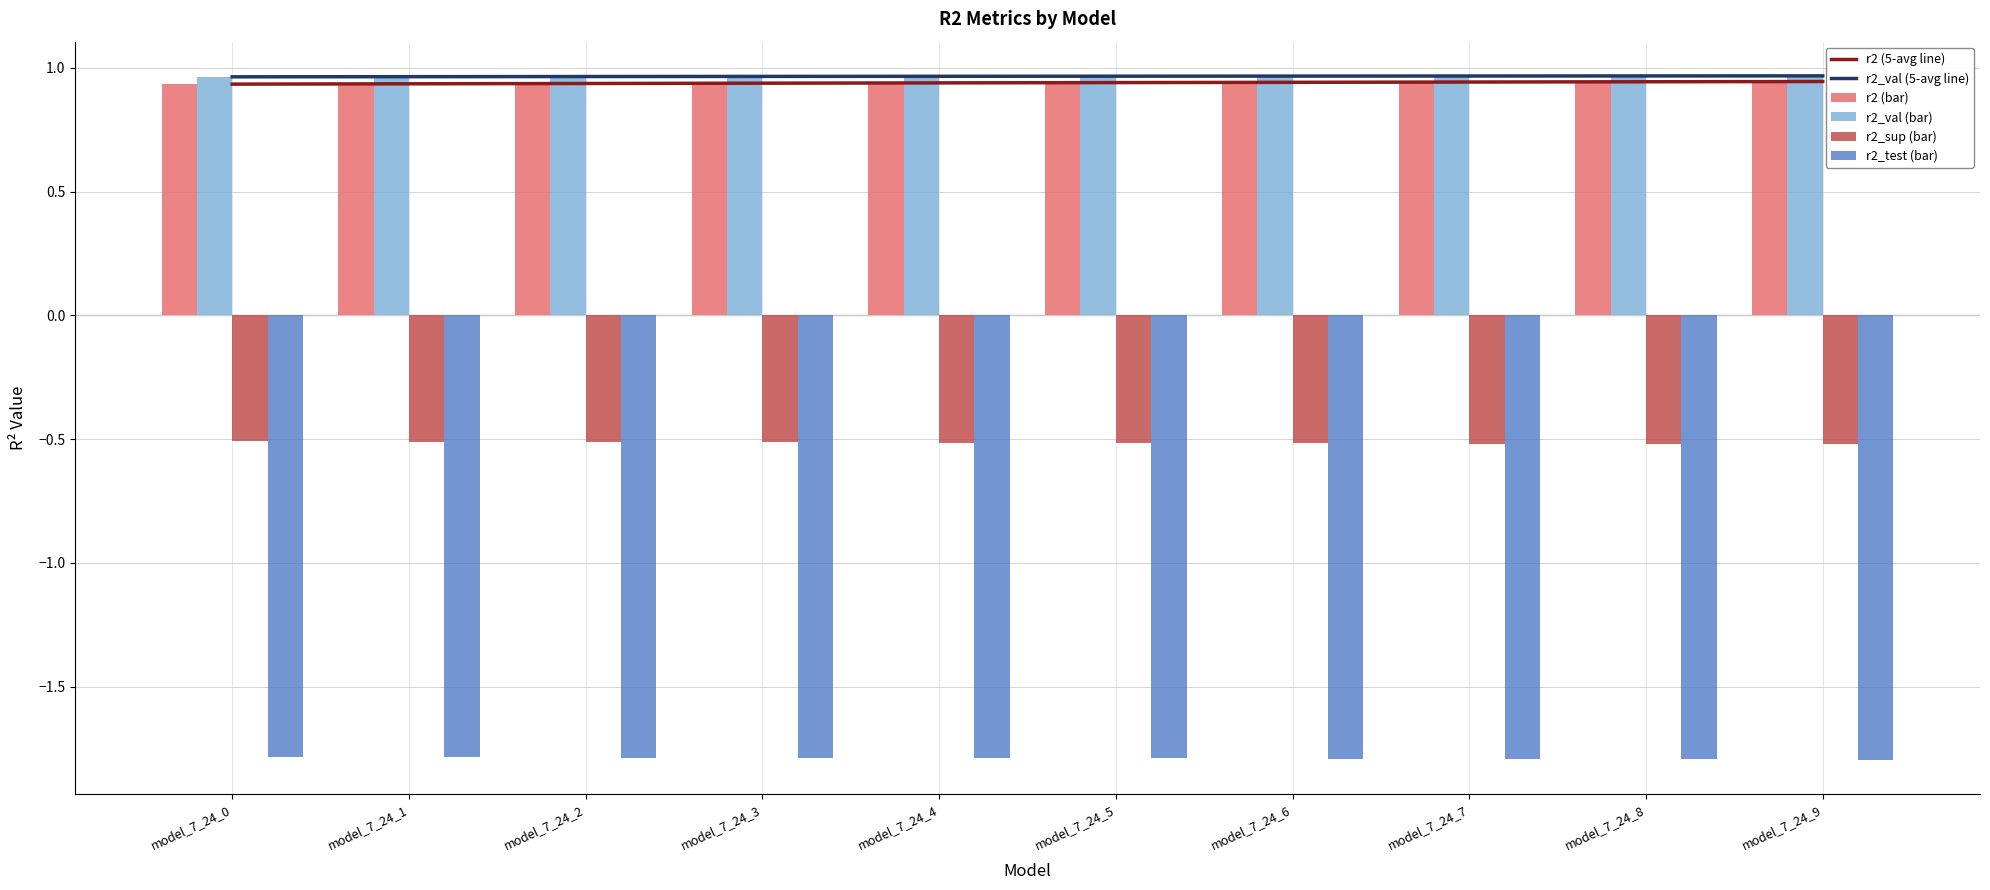

Reading left to right, transcribe all the data shown in this chart.

r2 (5-avg line): 0.9	0.9	0.9	0.9	0.9	0.9	0.9	0.9	0.9	0.9
r2_val (5-avg line): 1.0	1.0	1.0	1.0	1.0	1.0	1.0	1.0	1.0	1.0
r2 (bar): 0.9	0.9	0.9	0.9	0.9	0.9	0.9	0.9	0.9	0.9
r2_val (bar): 1.0	1.0	1.0	1.0	1.0	1.0	1.0	1.0	1.0	1.0
r2_sup (bar): -0.5	-0.5	-0.5	-0.5	-0.5	-0.5	-0.5	-0.5	-0.5	-0.5
r2_test (bar): -1.8	-1.8	-1.8	-1.8	-1.8	-1.8	-1.8	-1.8	-1.8	-1.8